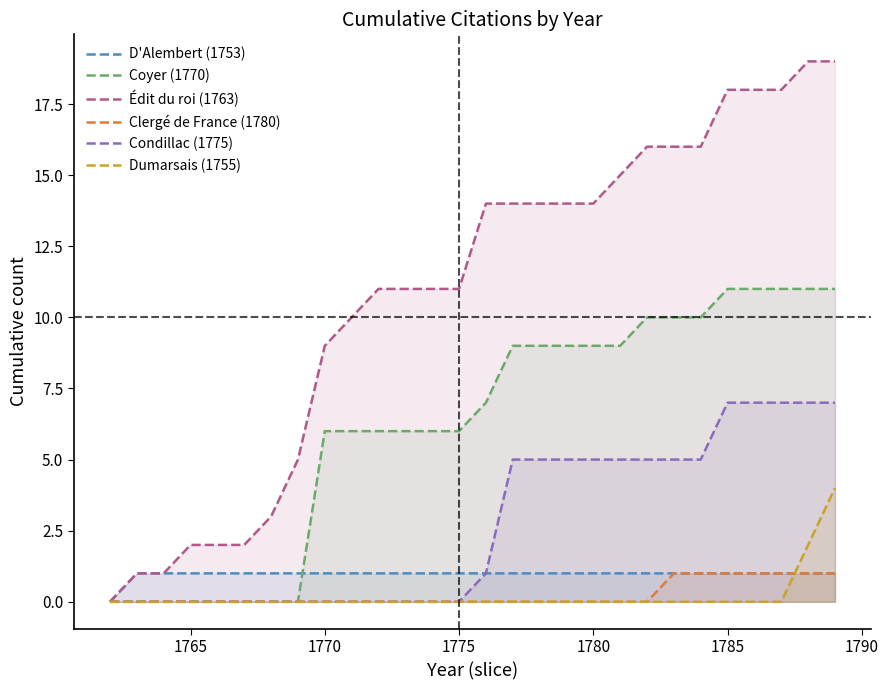

The value of Édit du roi (1763) at 1780 is 8. True or false?

False